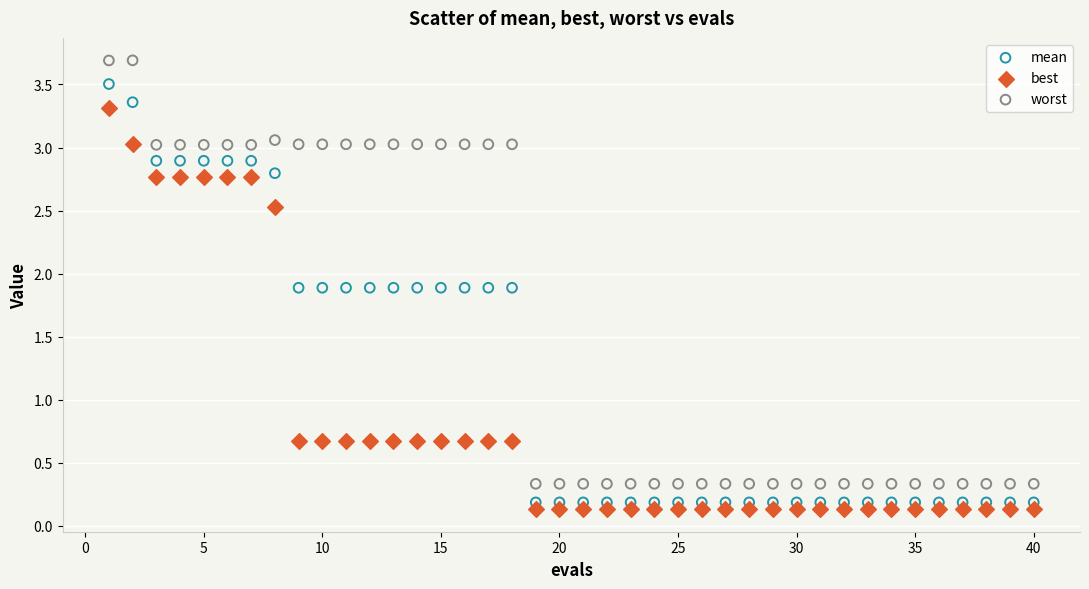

Across all data points, what is the range of X values (max minus min)?

39.0